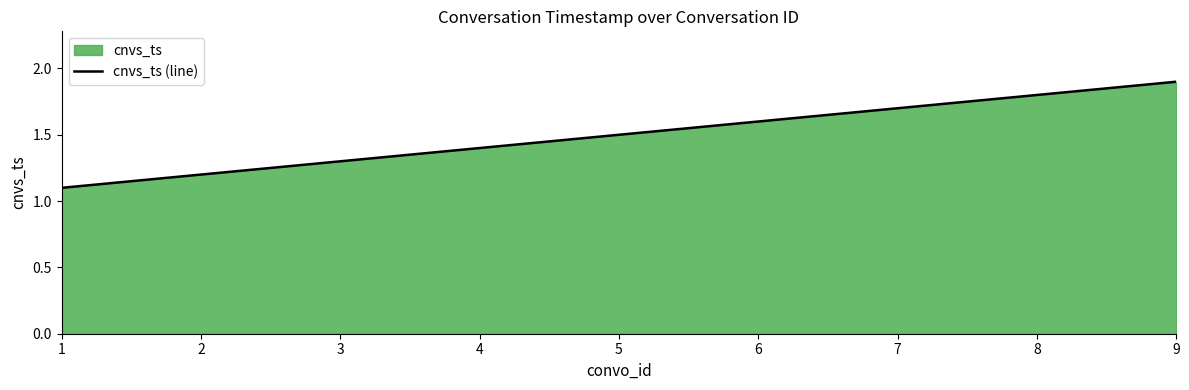

Count the number of data series in this chart.

1